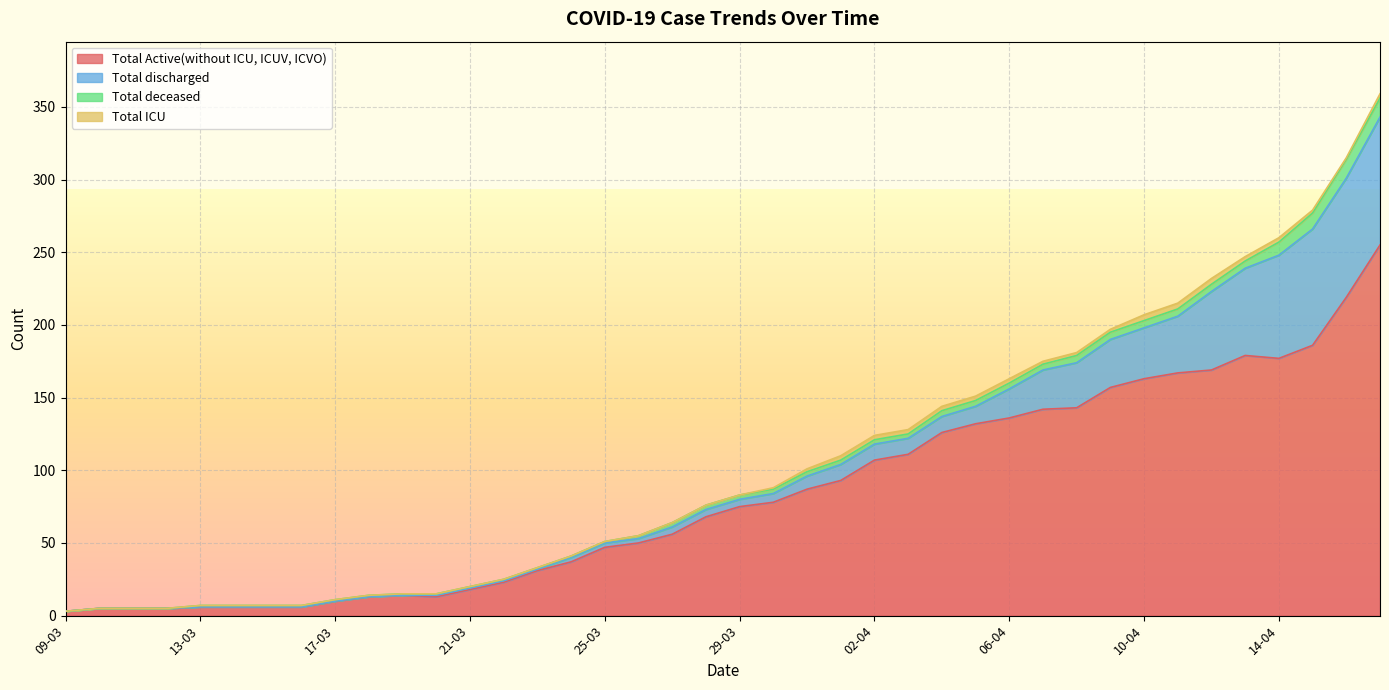

Between 27-03 and 24-03, which is larger?

27-03